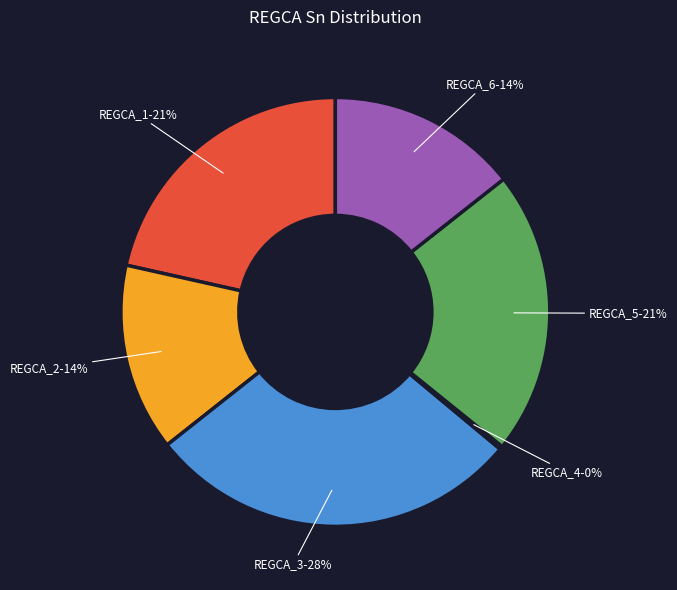

To the nearest percent, what percentage of the pie is REGCA_5?

21%